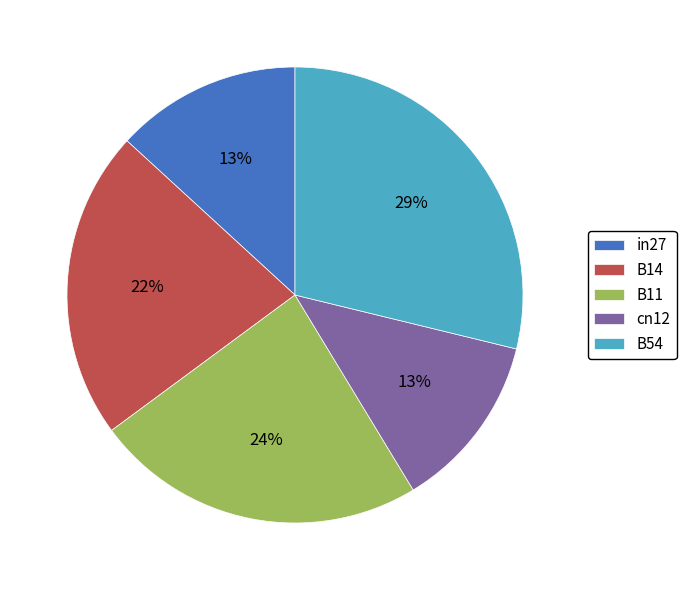

Do cn12 and B54 together represent more than half of the pie?

No